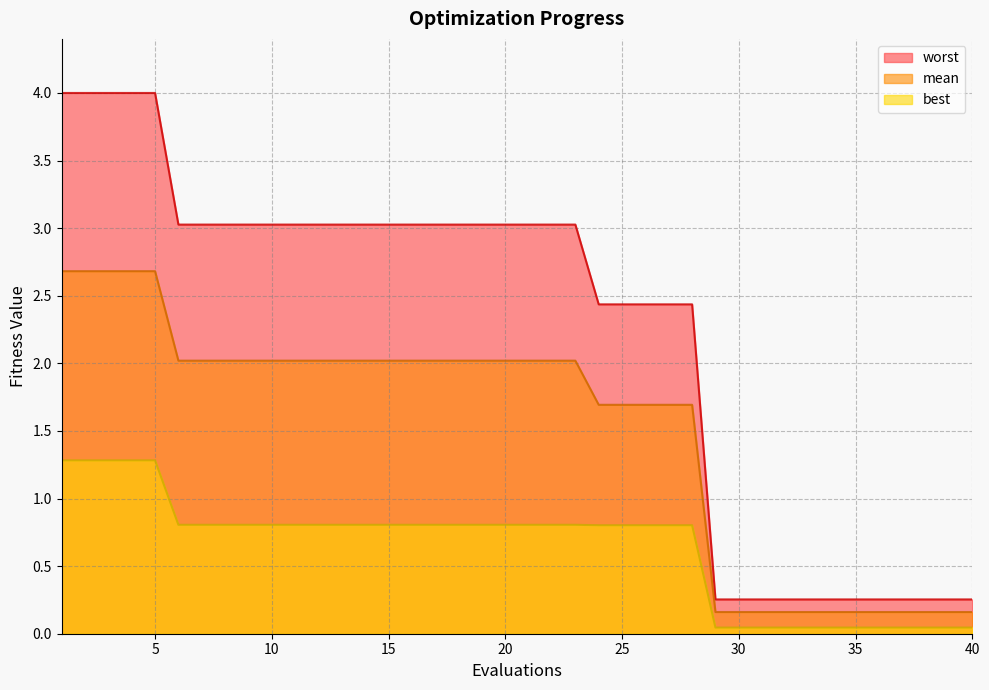

True or false: mean has a value of 2.0 at 10.

True